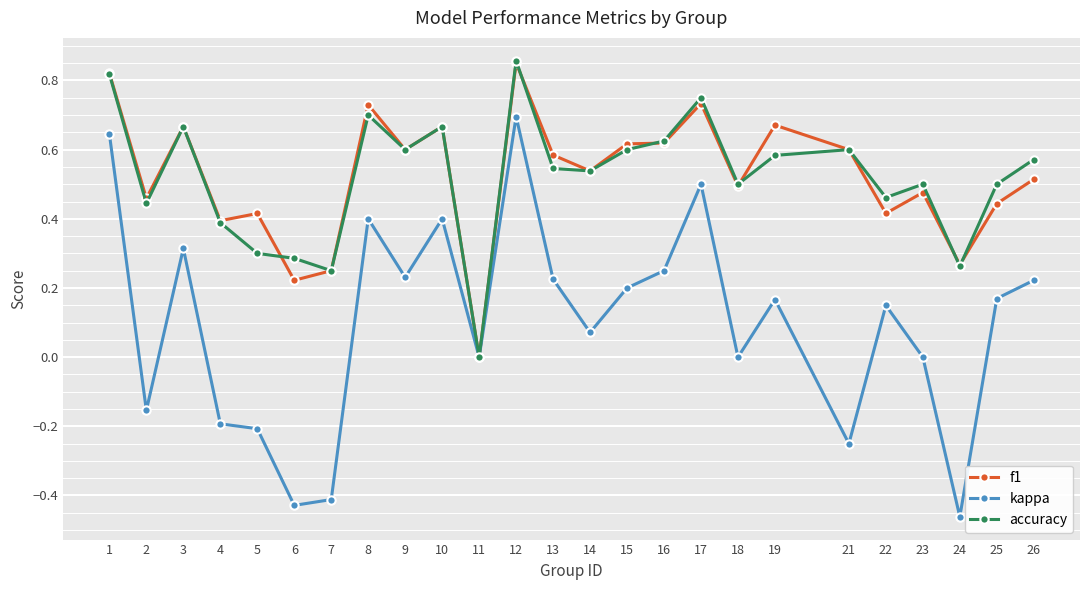

Which category has the lowest value across all series?

24